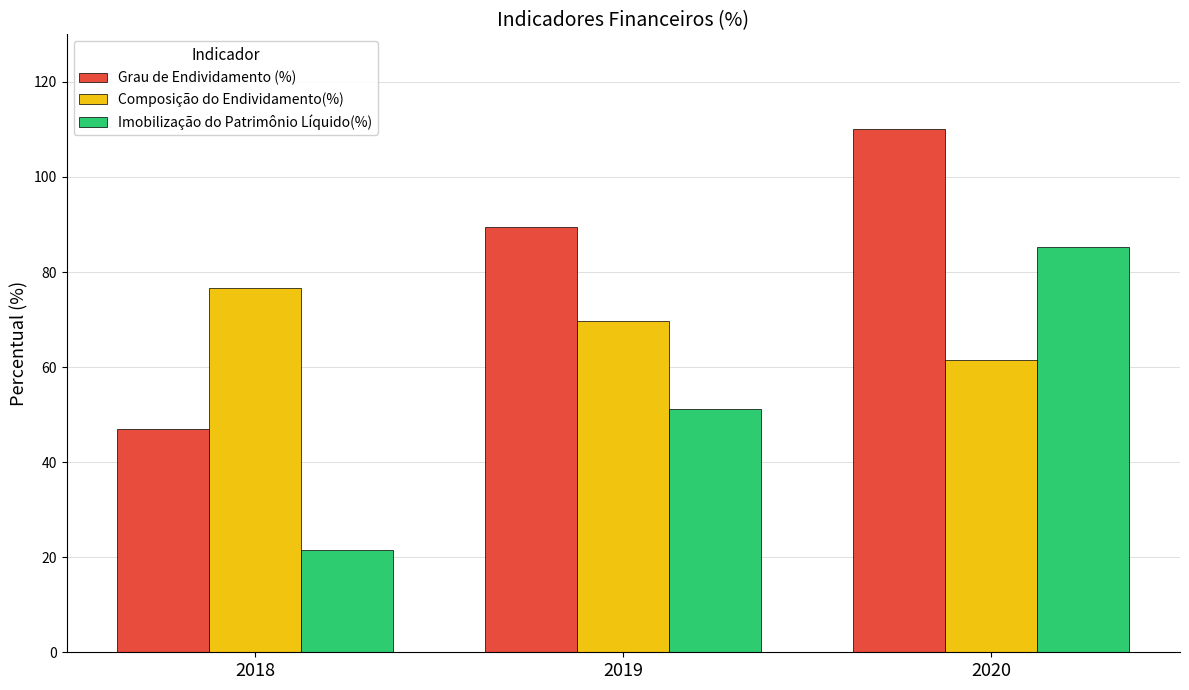

Which series has the largest range (max minus min)?

Imobilização do Patrimônio Líquido(%)